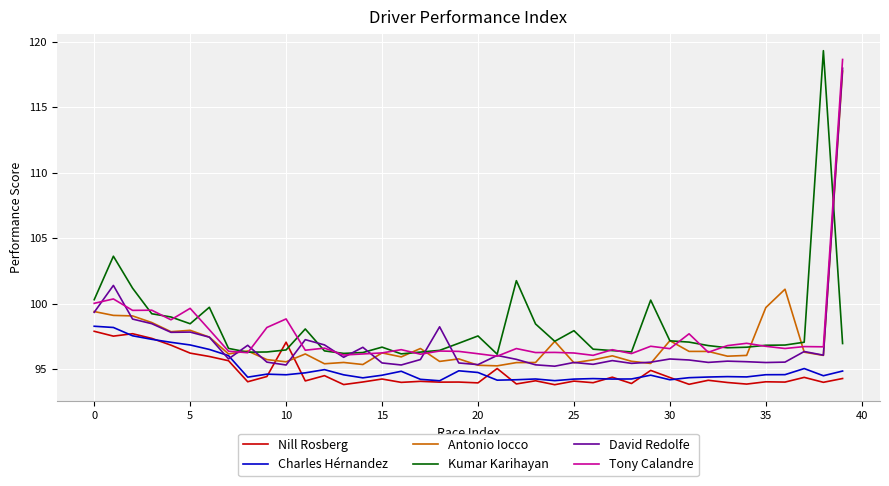

What is the minimum value for Tony Calandre?

96.0